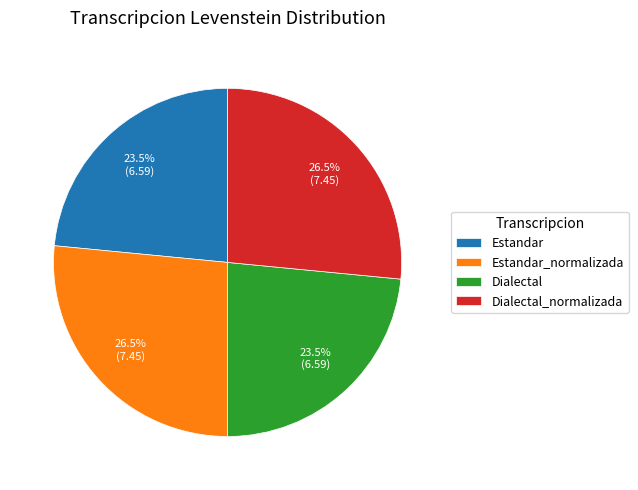

Which has a higher value, Estandar_normalizada or Estandar?

Estandar_normalizada